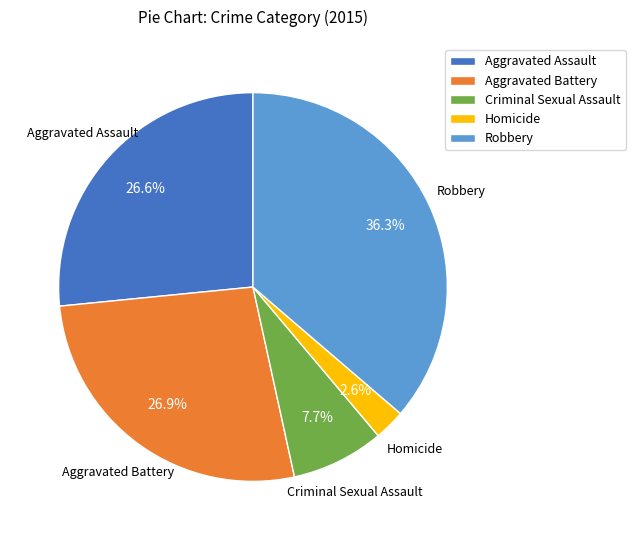

What percentage do Homicide and Robbery together represent?

38.9%